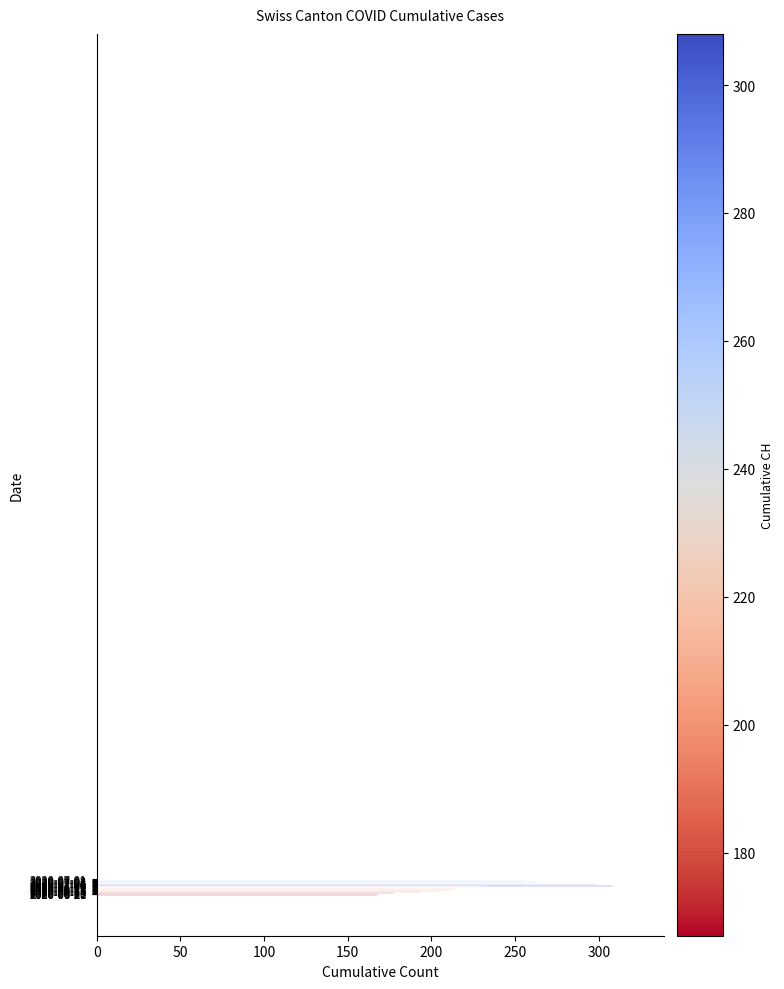

What is the smallest value displayed?

167